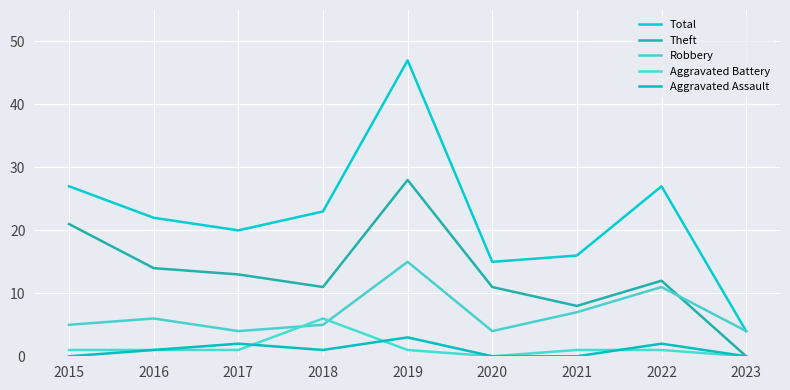

Between 2018 and 2020, which series saw the biggest shift?

Total